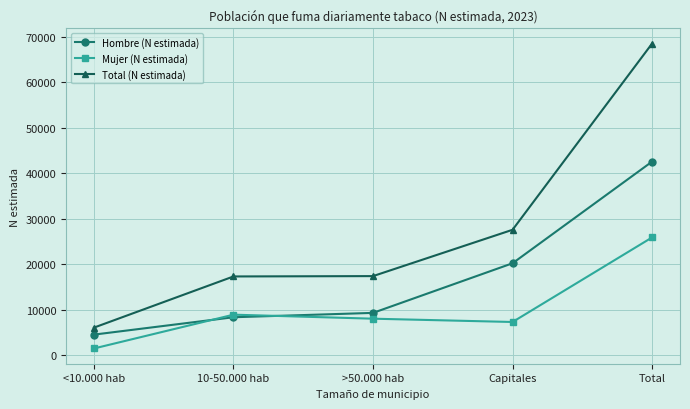

True or false: Hombre (N estimada) and Total (N estimada) cross at least once.

False